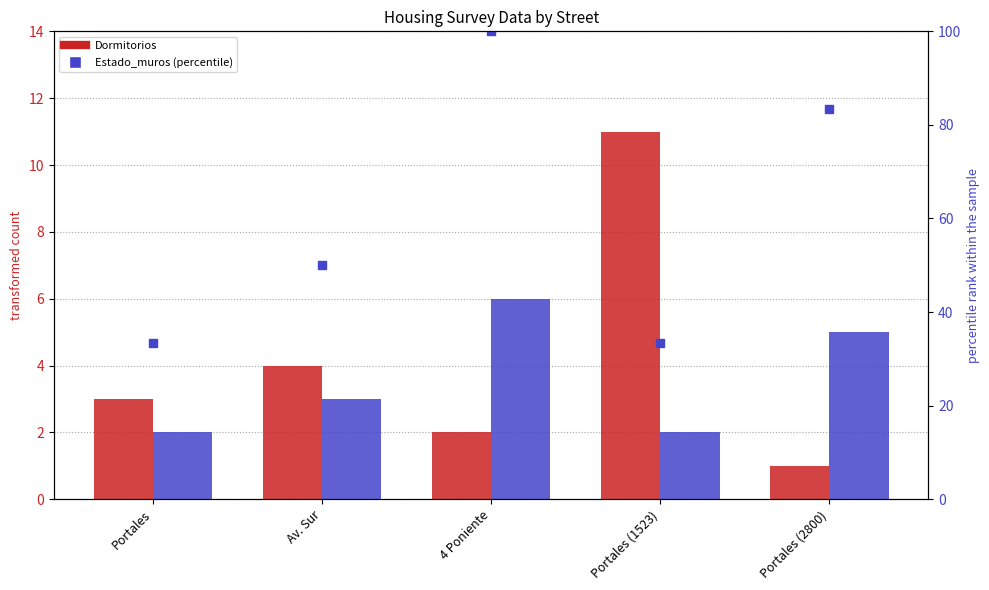

How many data points in Estado_muros are above 3?

2